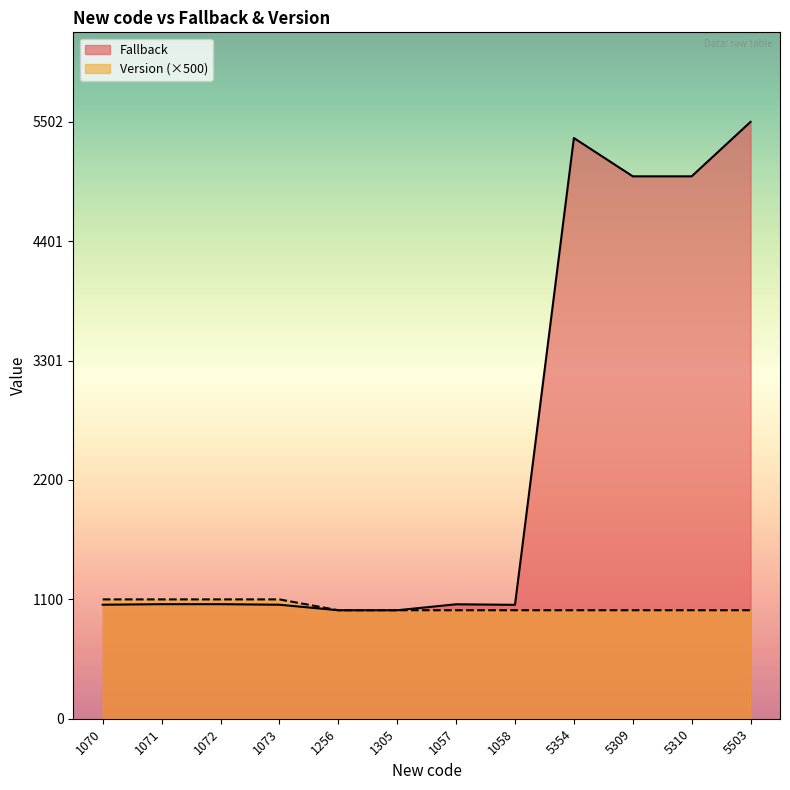

What is the label of the 6th point from the left?

1305